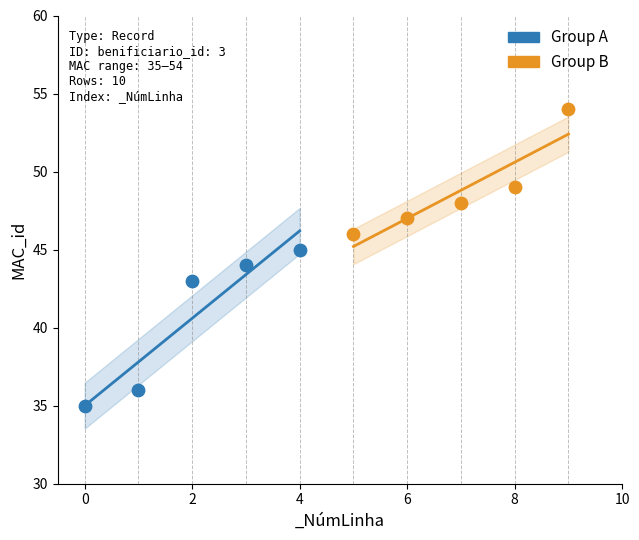

Which series contains the highest Y value?

Group B